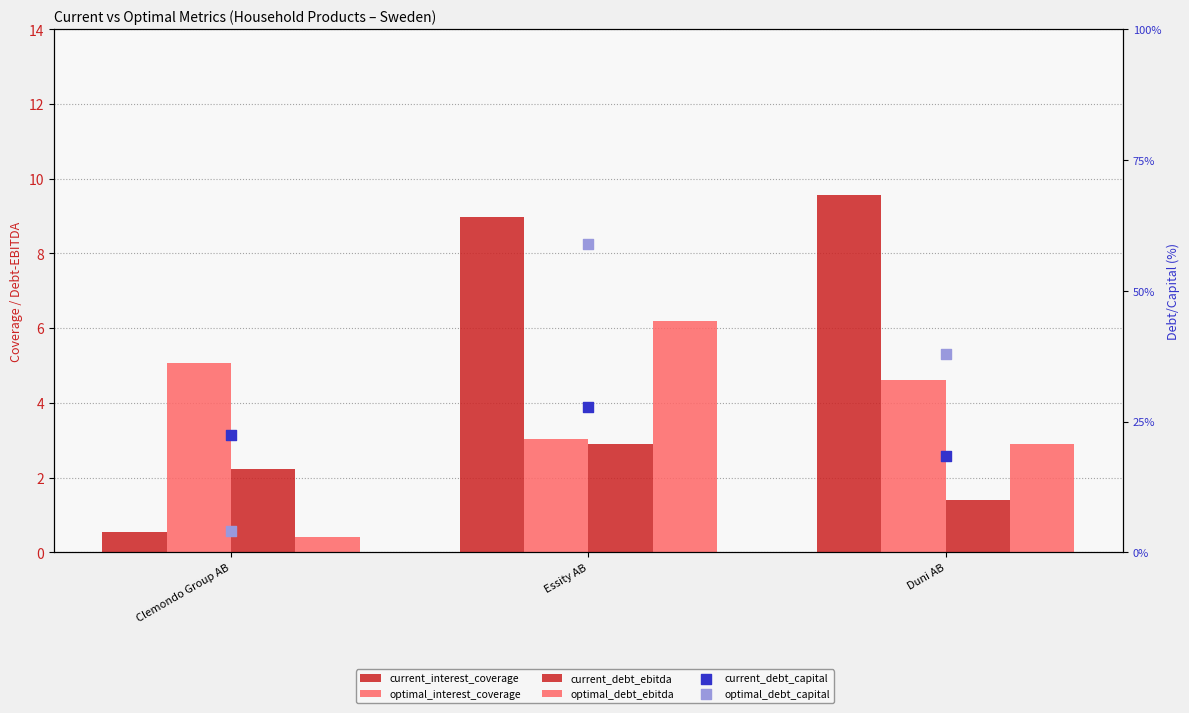

Is the value of optimal_interest_coverage at Duni AB greater than the value of current_interest_coverage at Clemondo Group AB?

Yes